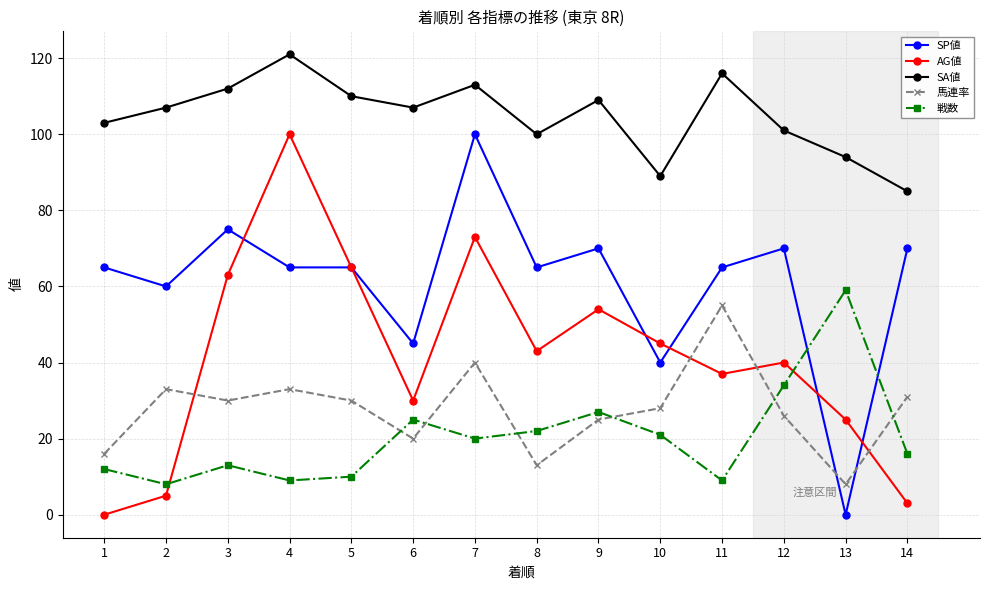

Is this an area chart (filled region under the line)?

No